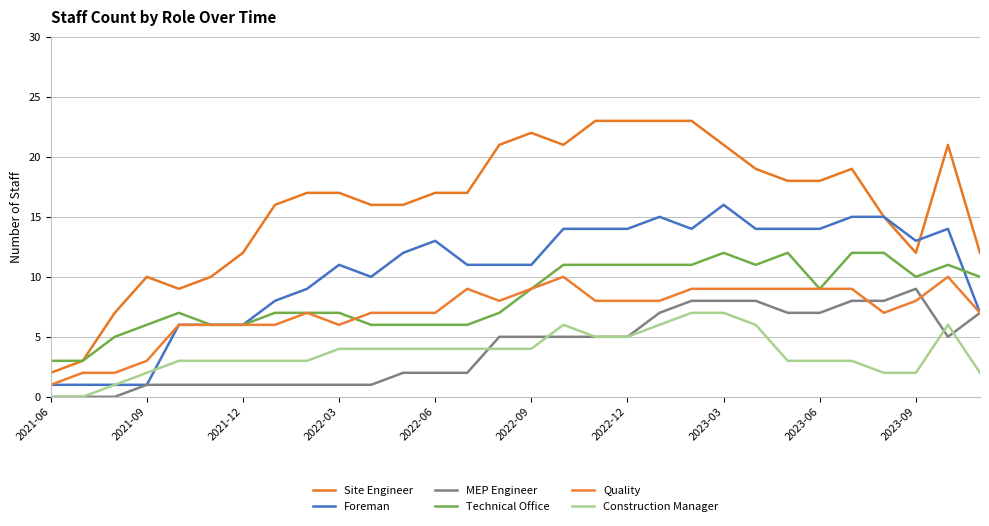

Count the number of data series in this chart.

6